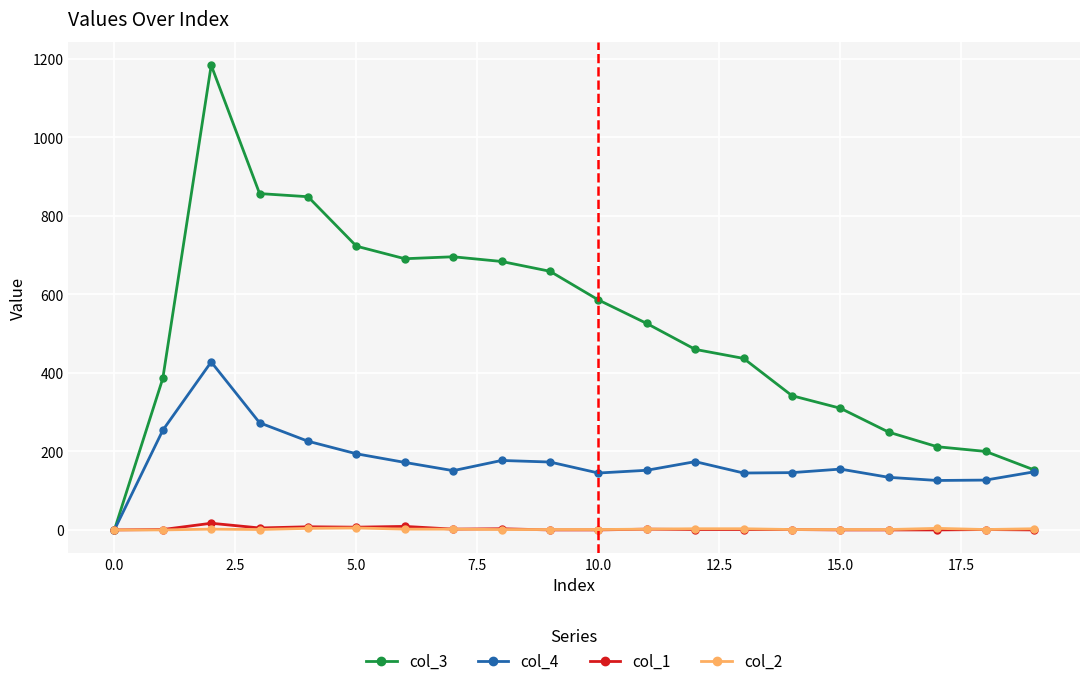

Which series has the largest total across all categories?

col_3